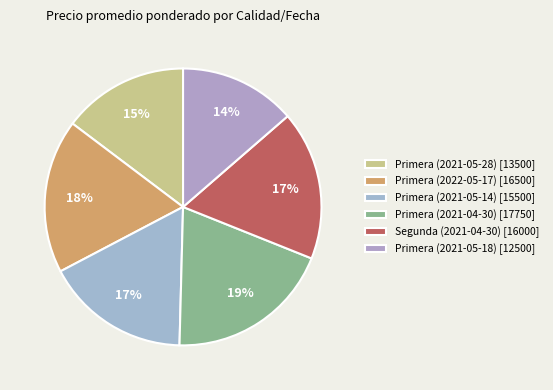

The Primera (2021-05-28) slice represents 15% of the pie. True or false?

True